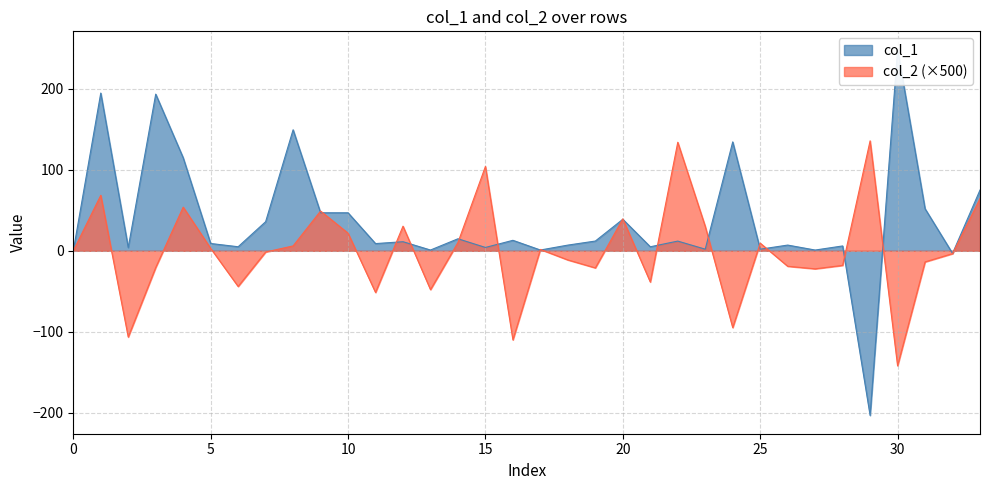

The value of col_2 at 26 is -32.4. True or false?

False